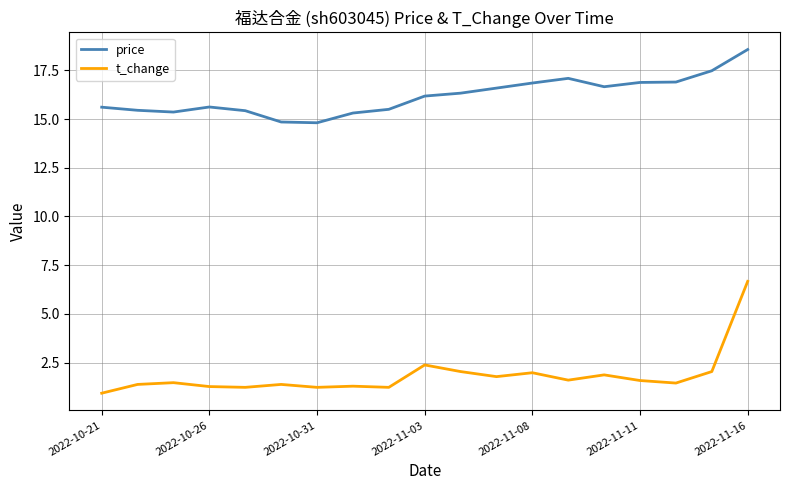

True or false: price and t_change cross at least once.

False